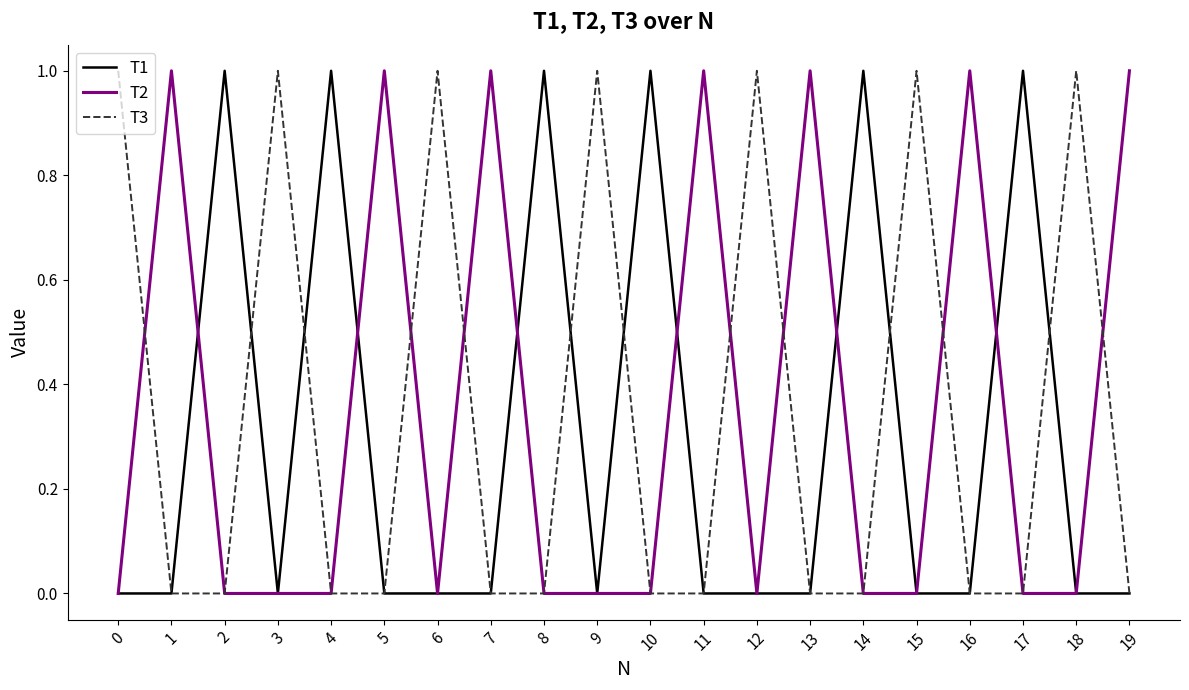

At how many categories does at least one series exceed 0?

20